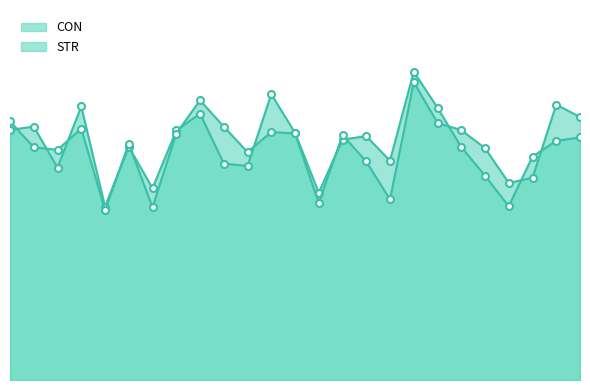

At 6, list the series in order from smallest to largest.

CON, STR